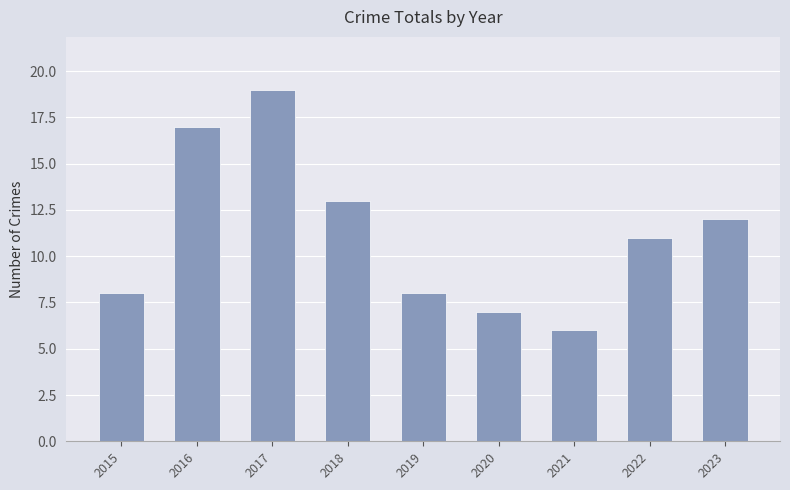

The value at 2019 is 5. True or false?

False